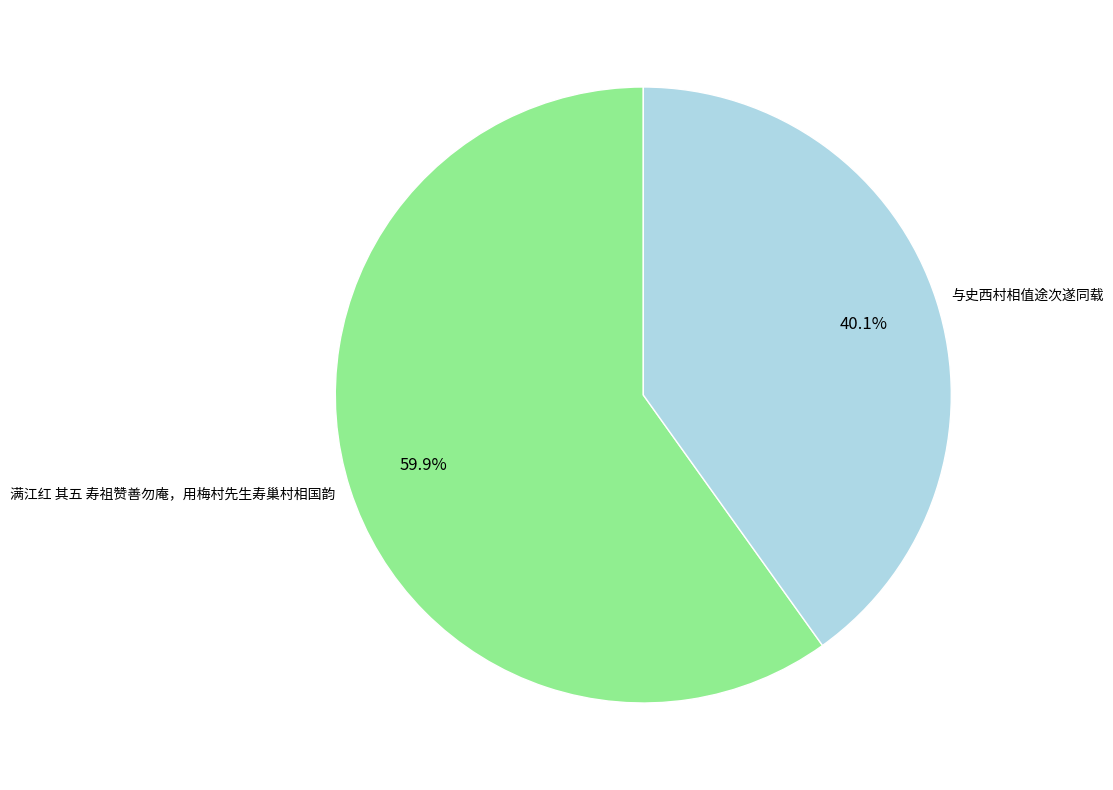

To the nearest percent, what portion does 满江红 其五 寿祖赞善勿庵，用梅村先生寿巢村相国韵 represent?

60%